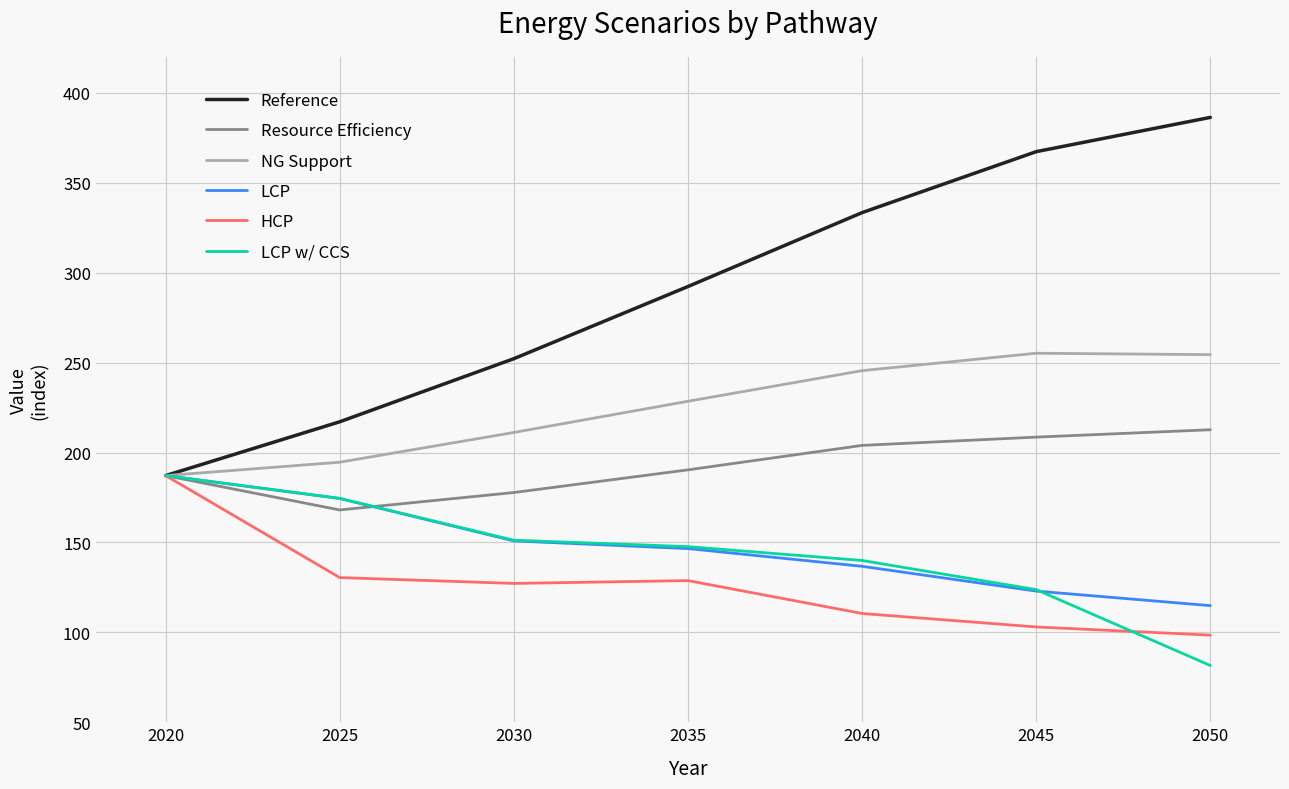

Is the value of Reference at 2020 greater than the value of HCP at 2035?

Yes